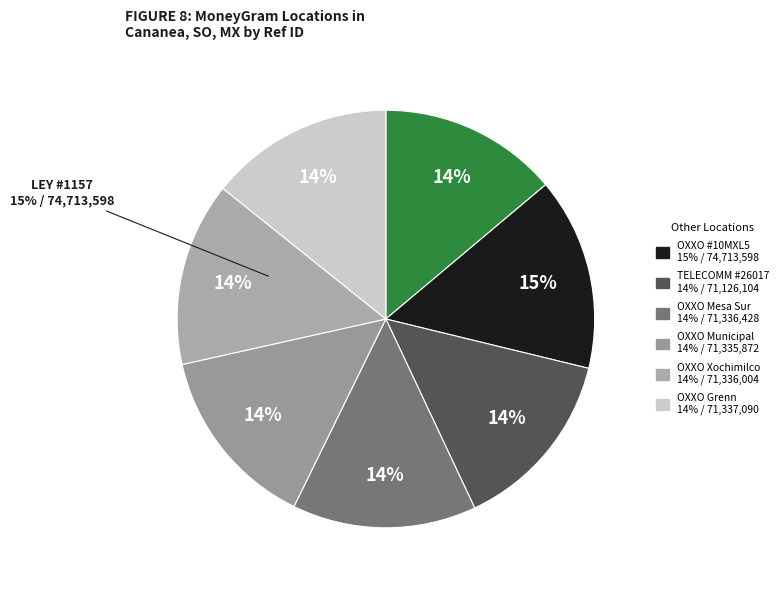

Count the number of slices in the pie.

7